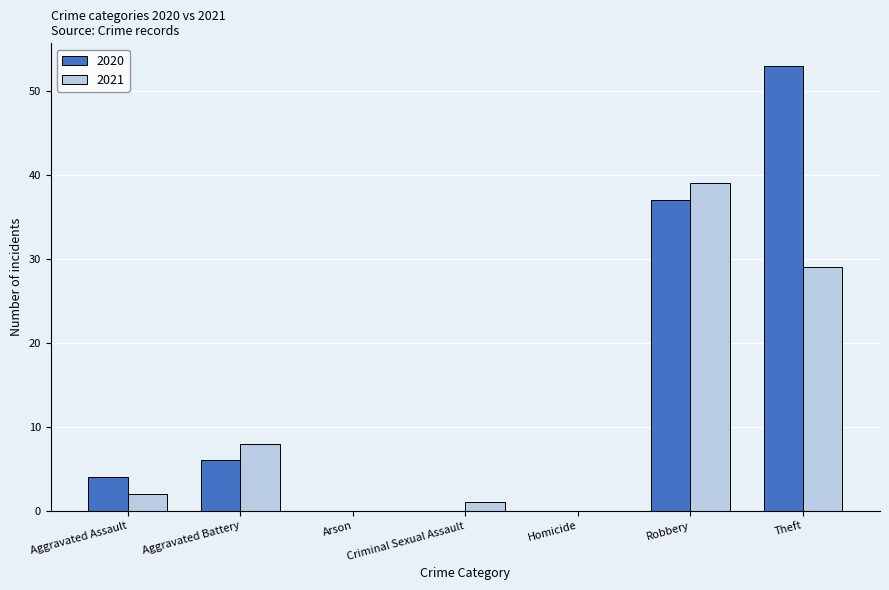

How many distinct data groups are displayed?

2